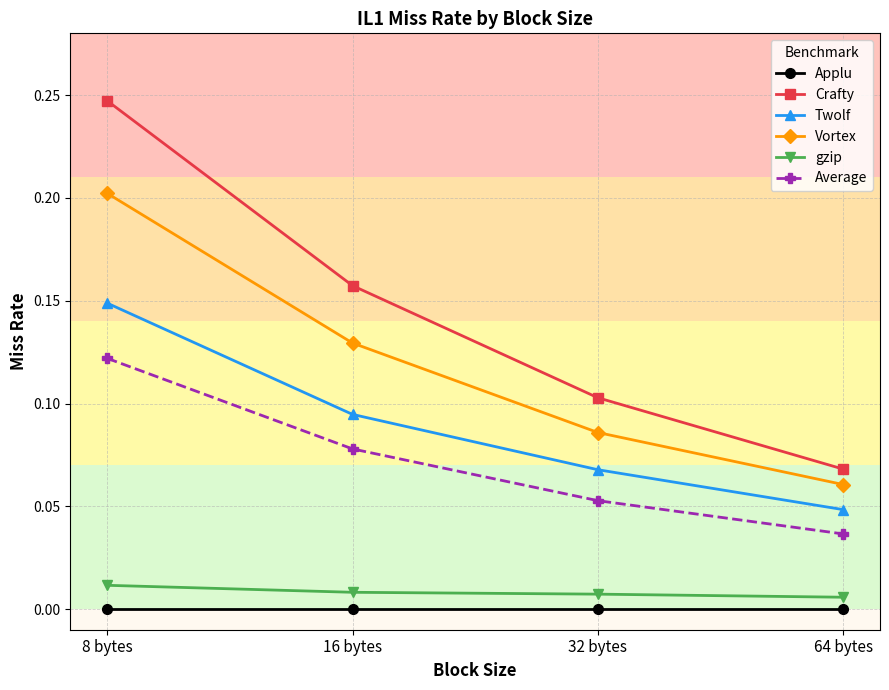

What is the sum of all Vortex values?

0.5